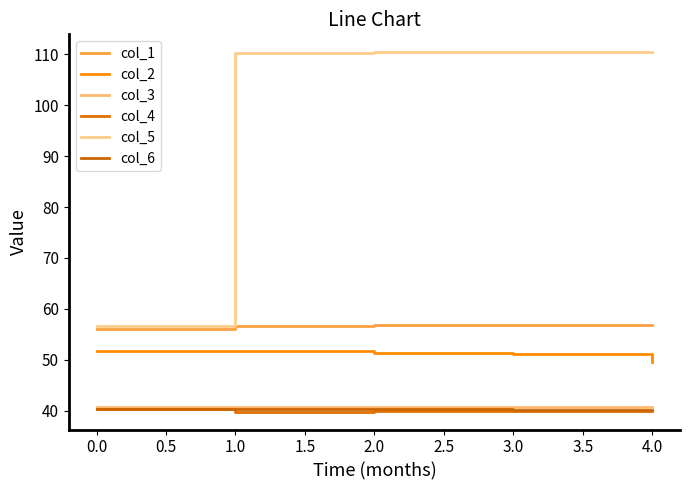

Rank the series by their maximum value, from highest to lowest.

col_5, col_1, col_2, col_3, col_4, col_6